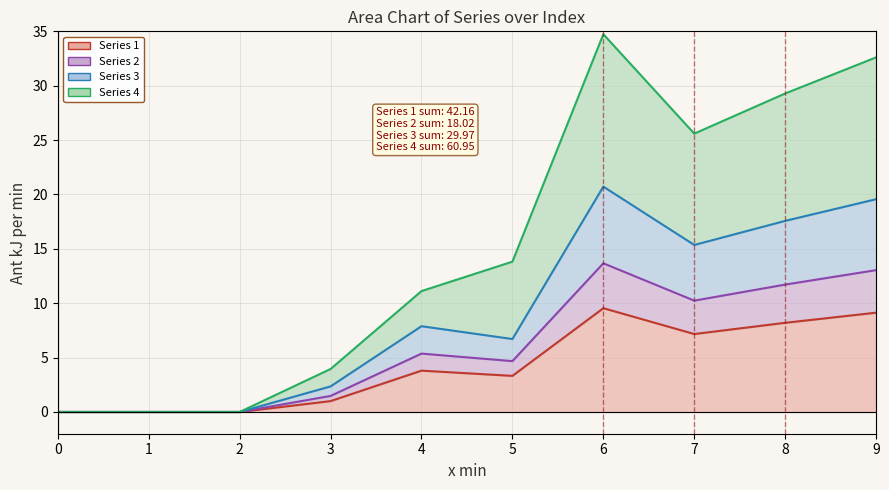

Which series has the largest total across all categories?

4